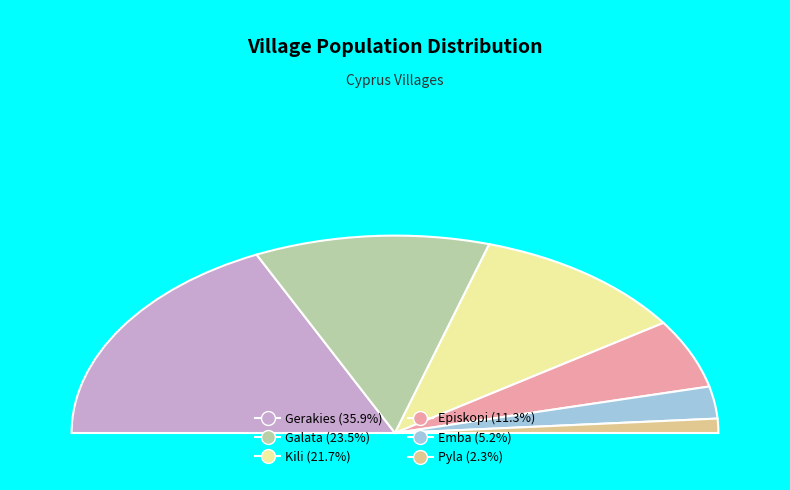

Which has a higher value, Gerakies or Episkopi?

Gerakies